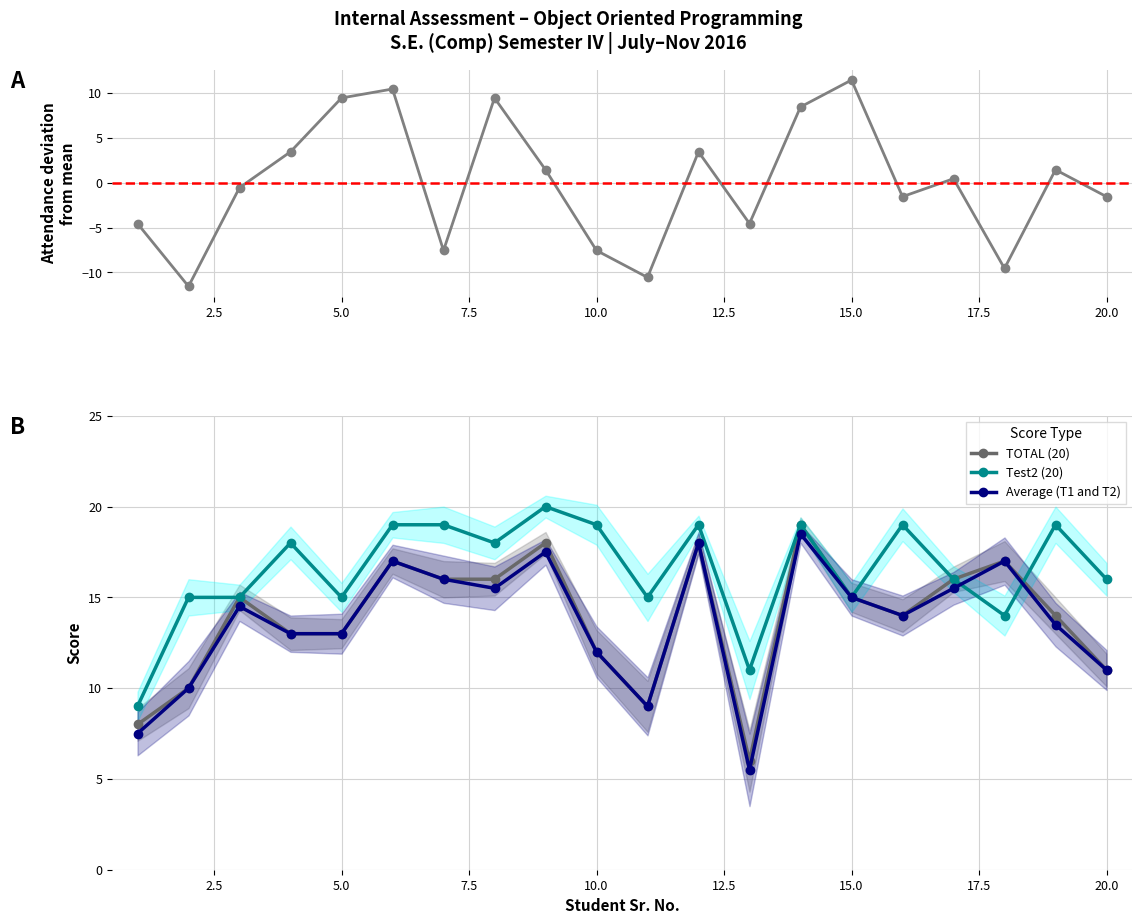

True or false: Attendance deviation has more than 0 points higher than both neighbors.

True